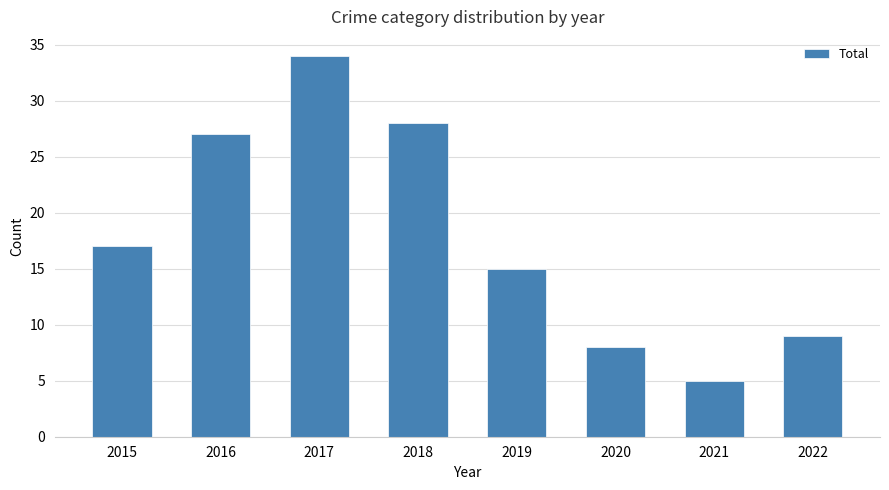

What is the ratio of the value at 2021 to the value at 2015?

0.3